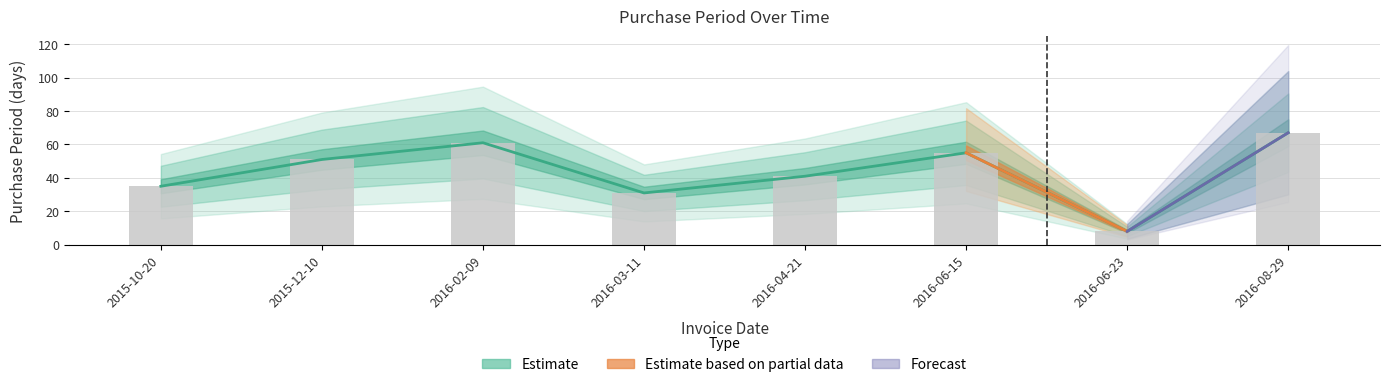

What position from the left is 2015-10-20?

1